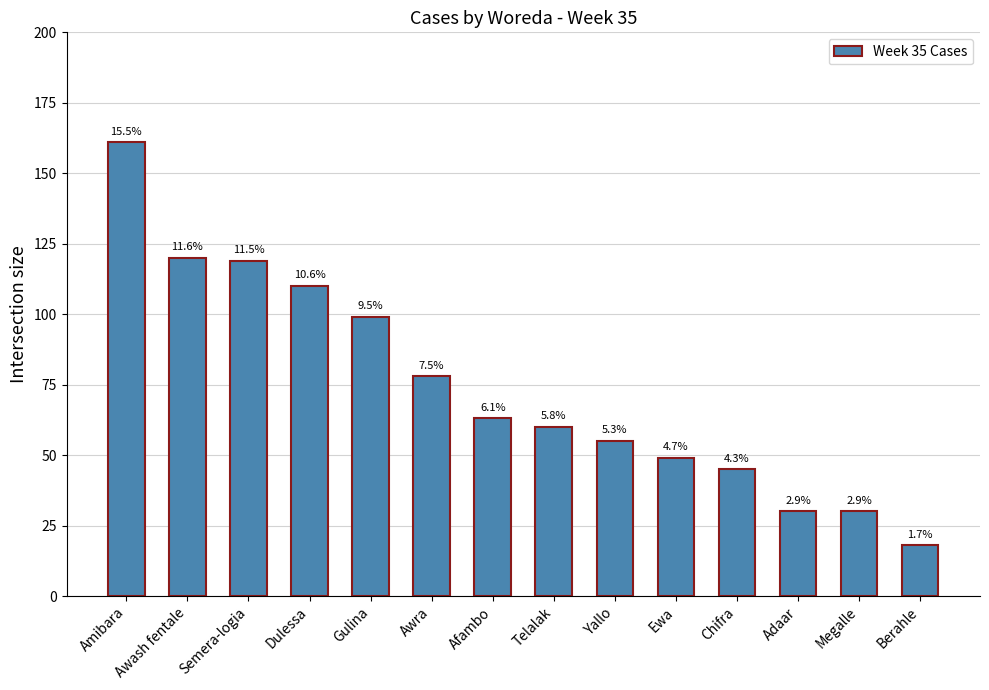

At which label does the data first exceed 63?

Amibara